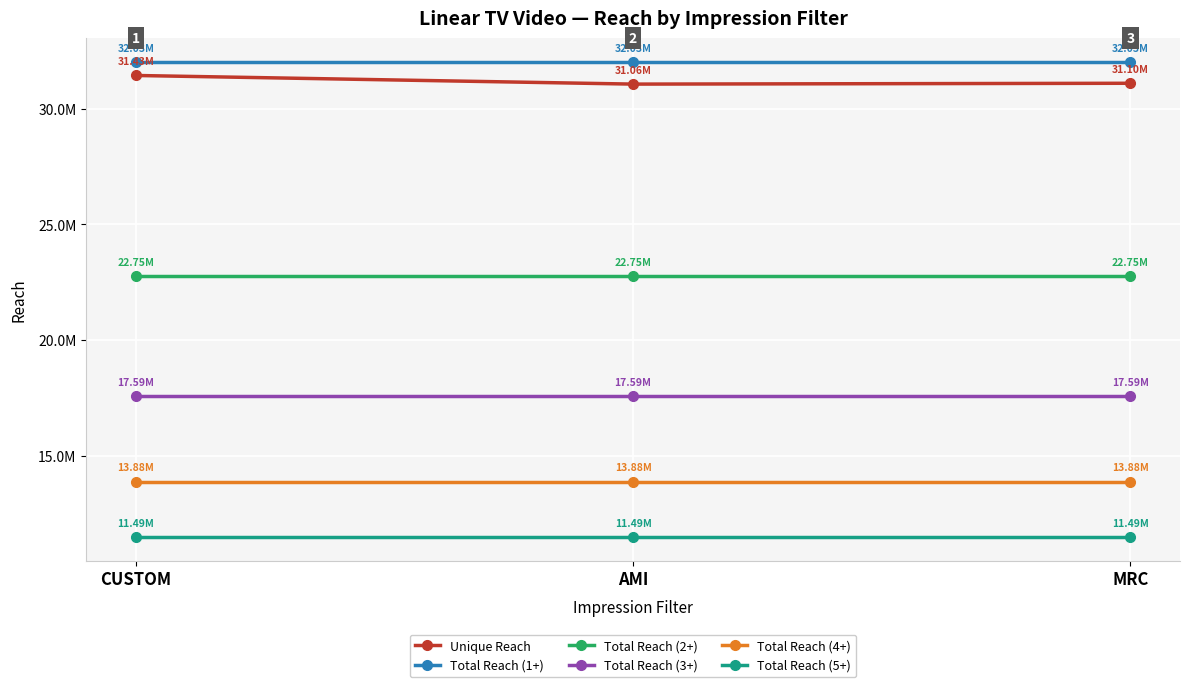

At how many categories does at least one series exceed 17340102?

3